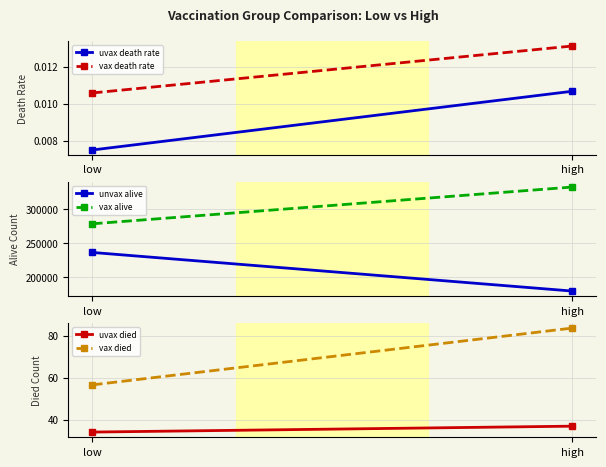

At which label does vax death rate reach its minimum?

low